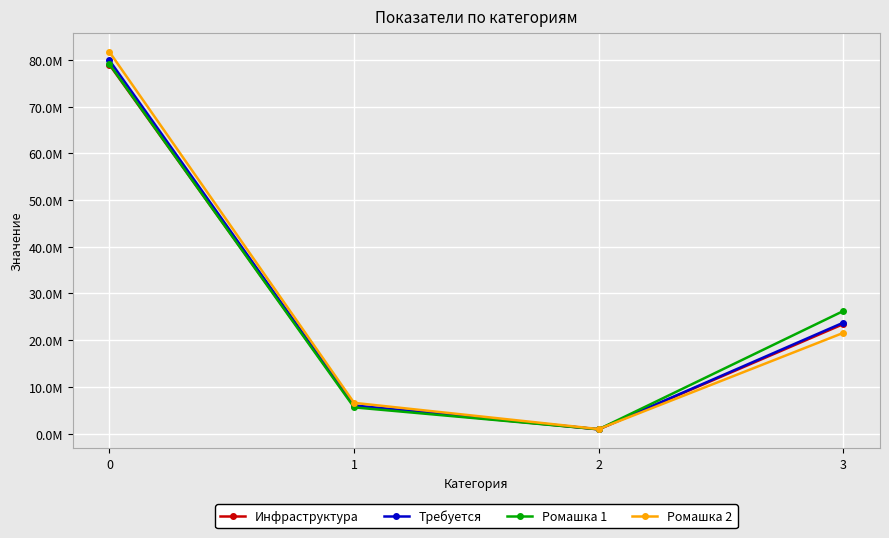

Does the chart have visible grid lines?

Yes